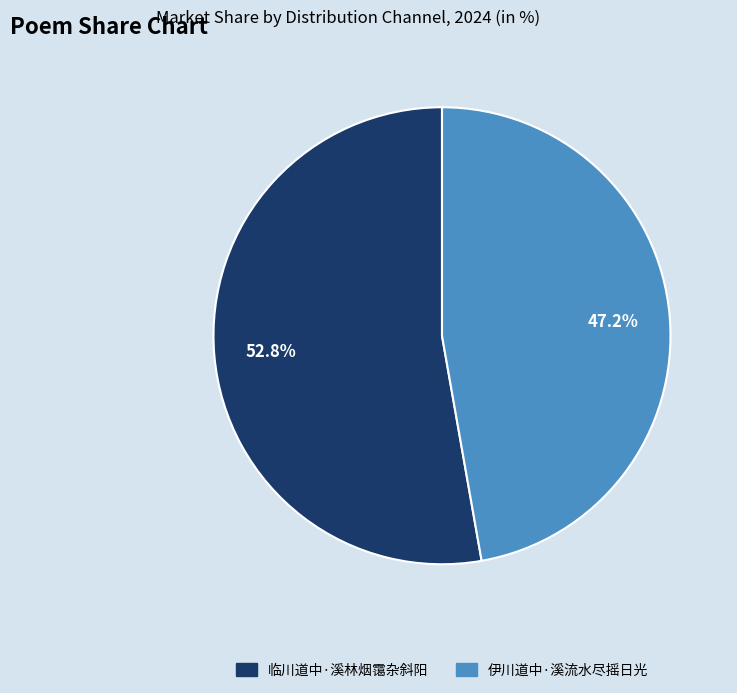

Is 临川道中·溪林烟霭杂斜阳 the majority of the pie?

Yes